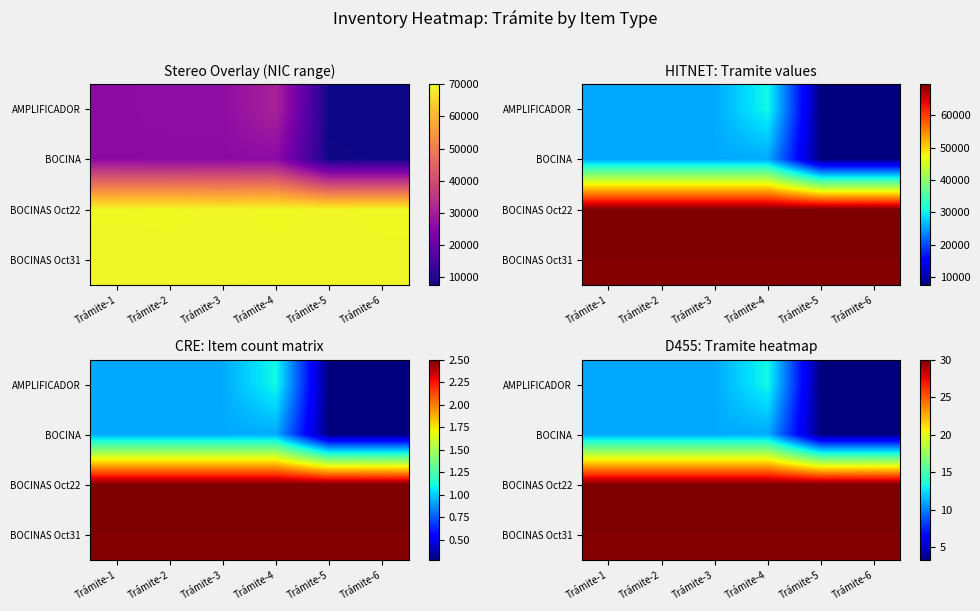

Is it true that AMPLIFICADOR equals 7.4 at Trámite-1?

False